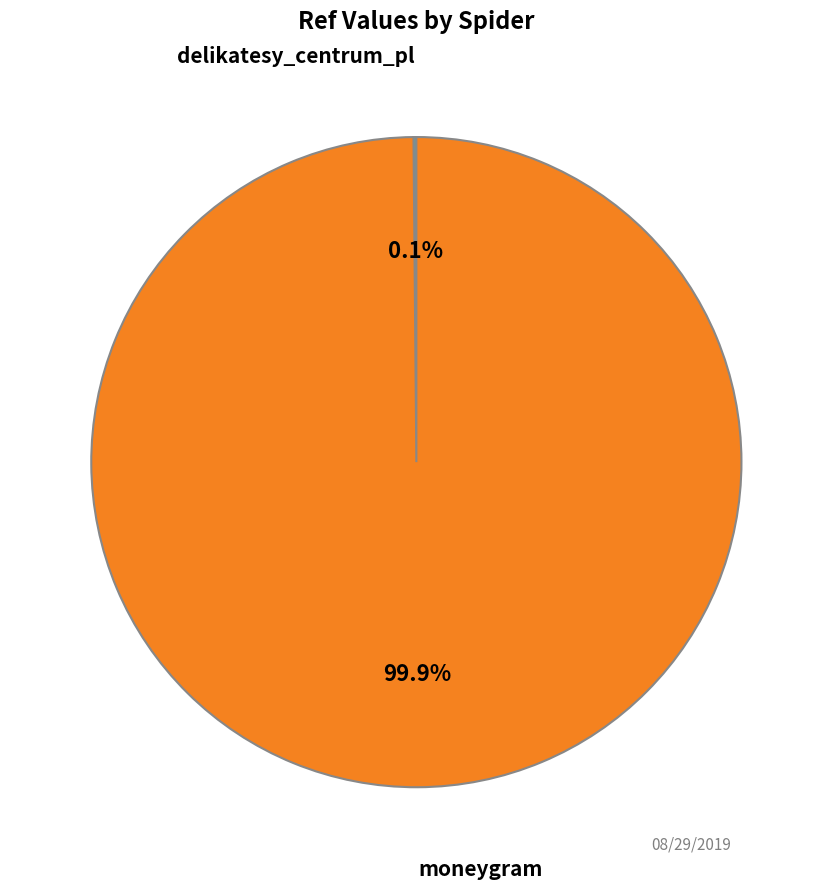

Is there a majority slice in this chart?

Yes